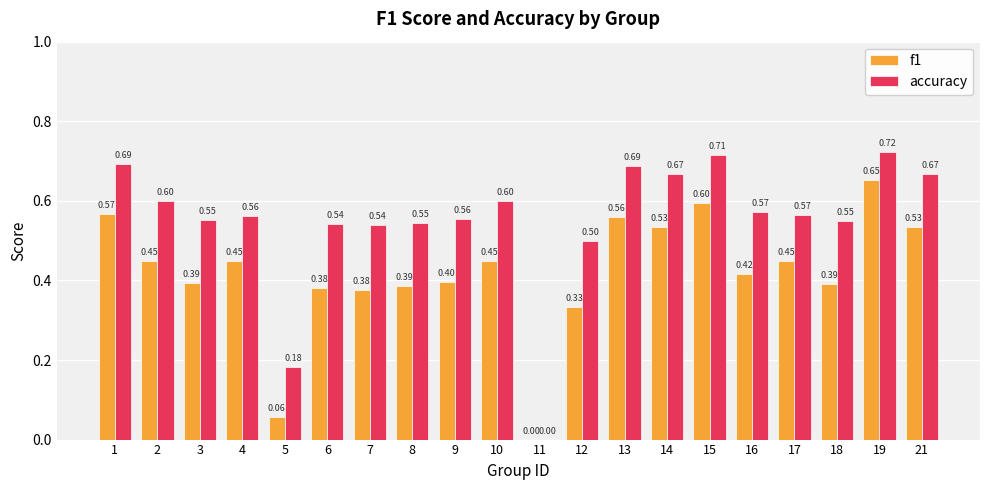

Are the bars horizontal?

No